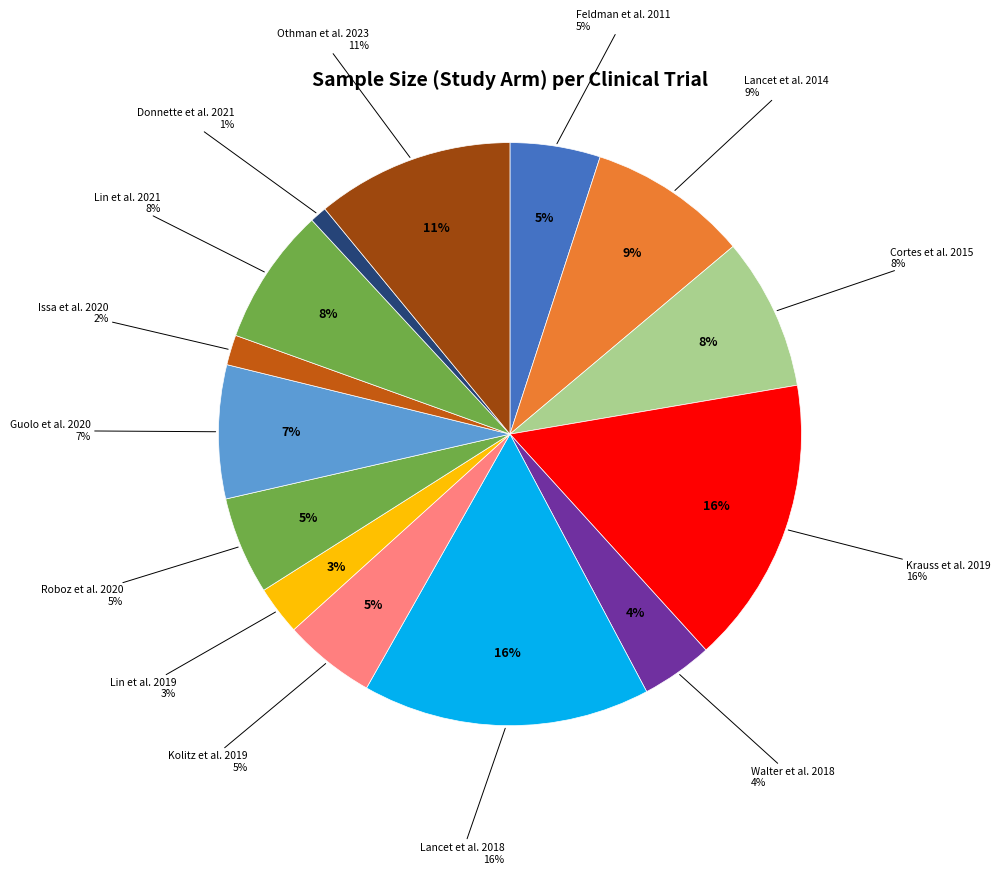

Rank the categories by value from lowest to highest.

Donnette et al. 2021, Issa et al. 2020, Lin et al. 2019, Walter et al. 2018, Feldman et al. 2011, Kolitz et al. 2019, Roboz et al. 2020, Guolo et al. 2020, Lin et al. 2021, Cortes et al. 2015, Lancet et al. 2014, Othman et al. 2023, Krauss et al. 2019, Lancet et al. 2018